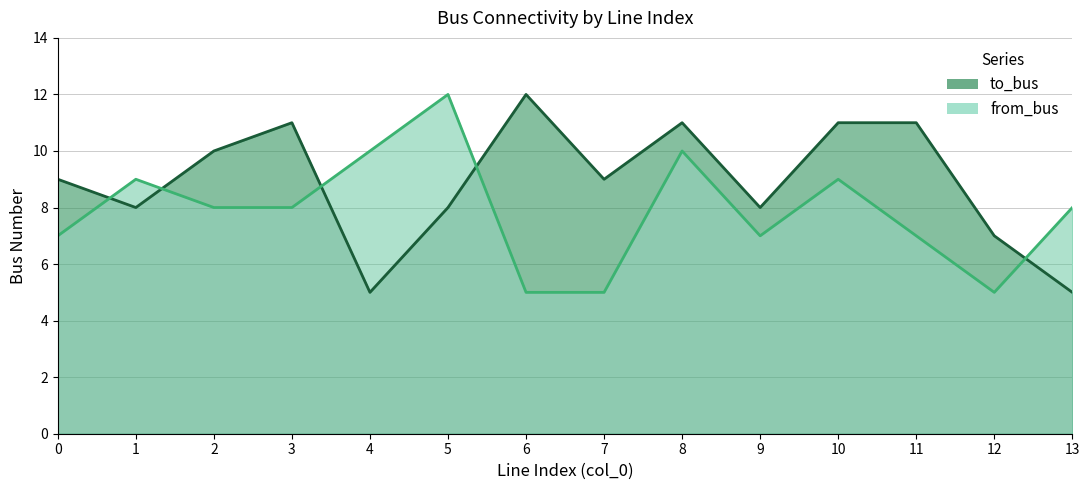

At which label does to_bus reach its peak?

6